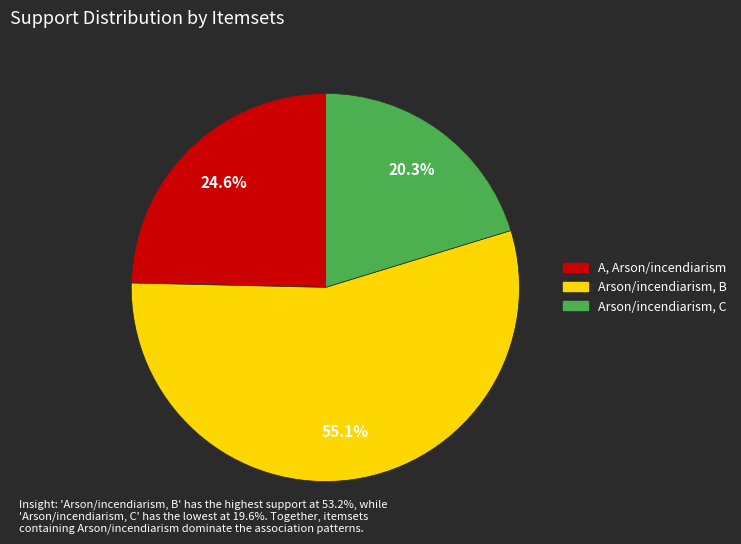

To the nearest percent, what percentage of the pie is Arson/incendiarism, C?

20%